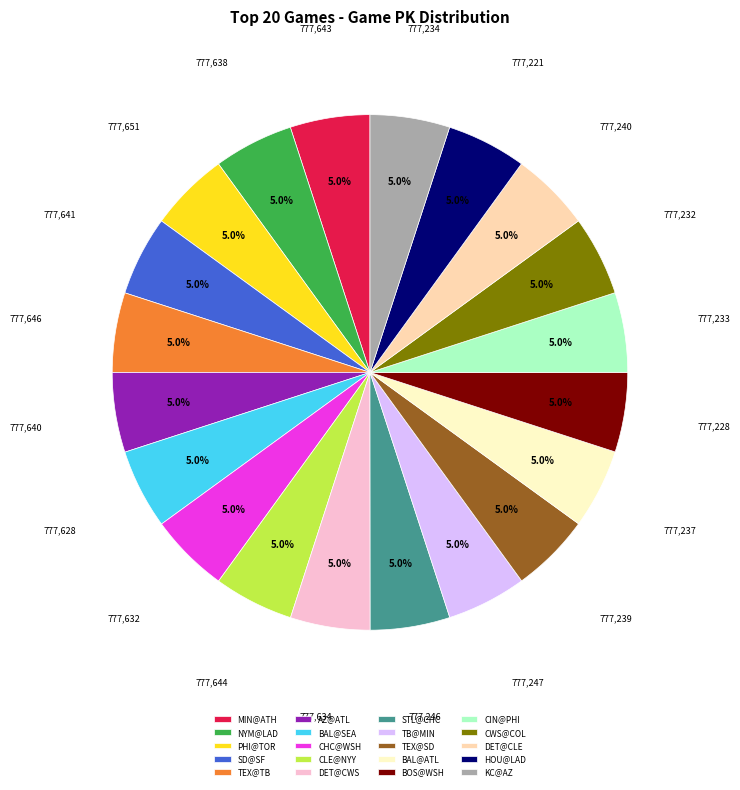

How many segments does this pie chart have?

20